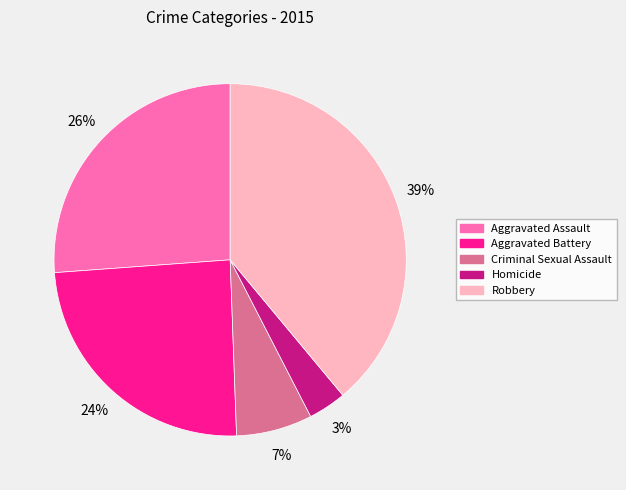

Count the number of slices in the pie.

5